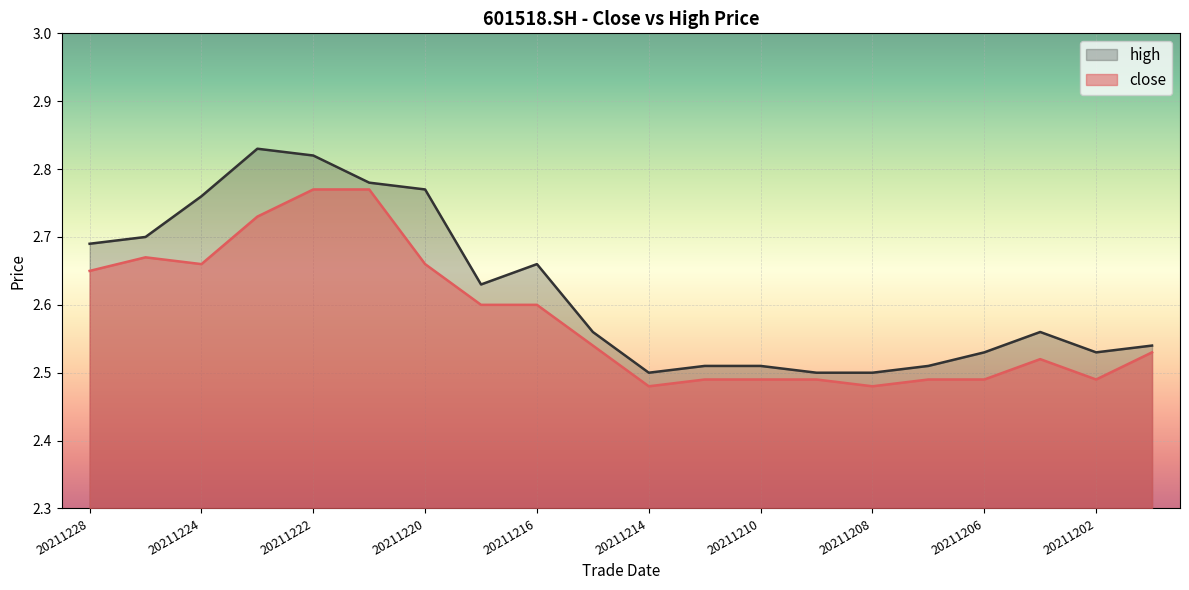

What is the value of the close point at the 9th from the left?

2.6